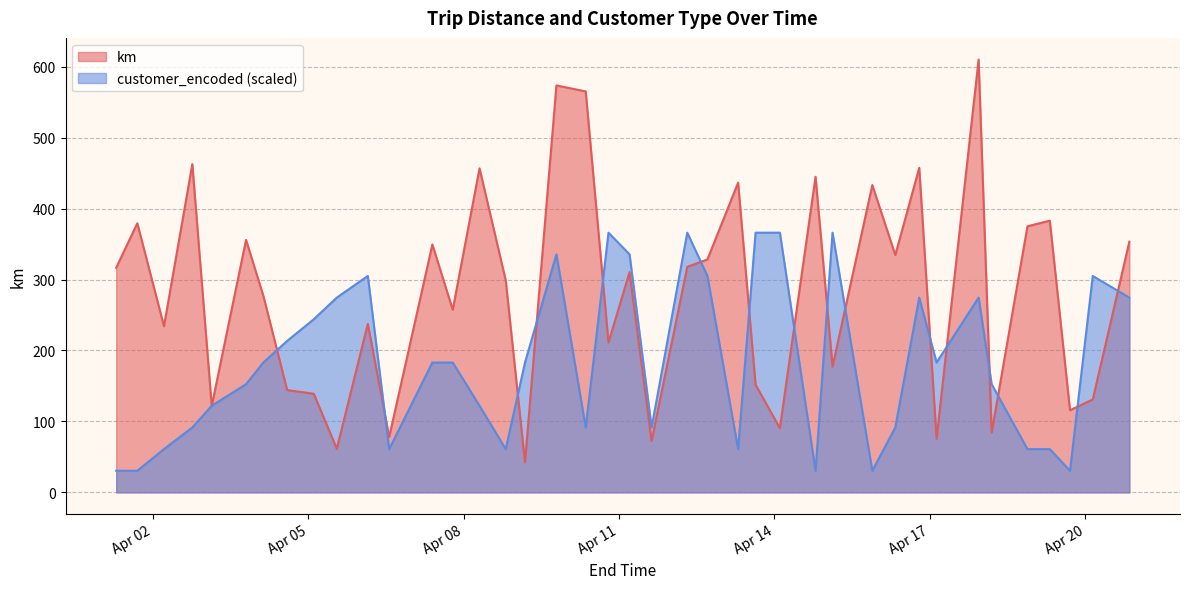

Which series has the largest total across all categories?

km